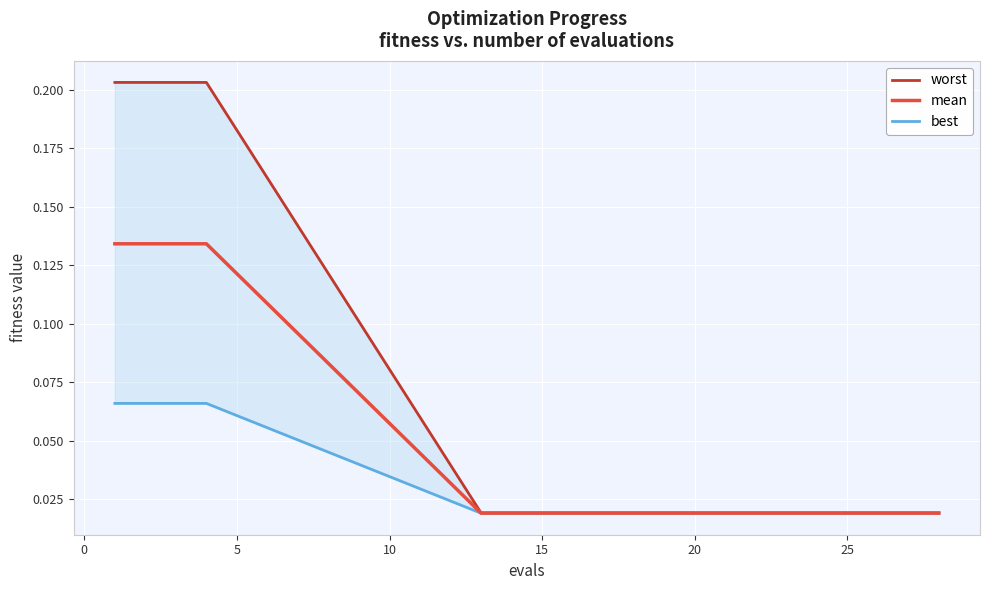

Count the mean values in the range 0 to 1.

20